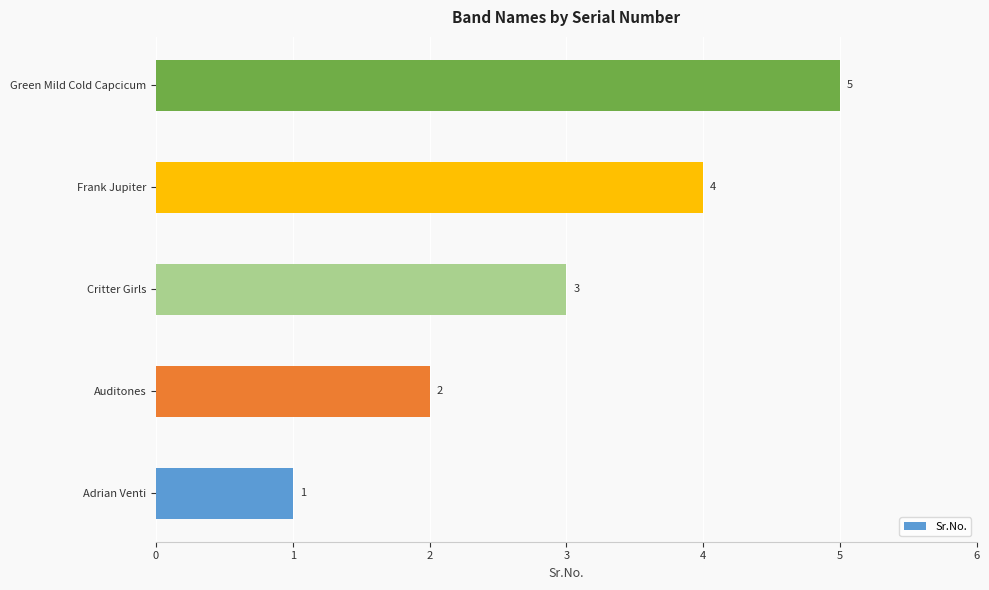

What is the change in value from Critter Girls to Frank Jupiter?

+1